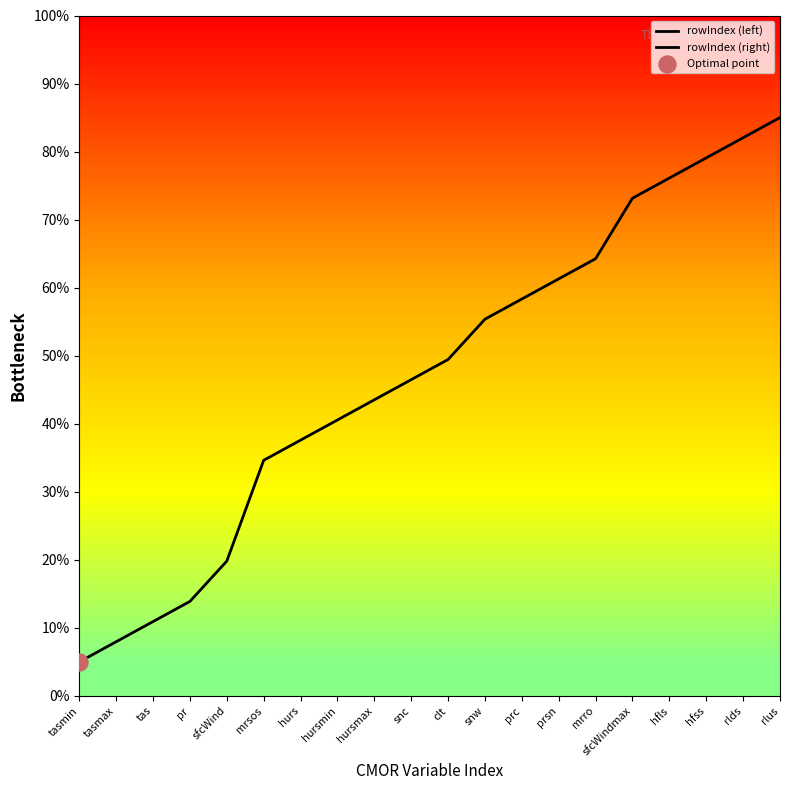

Which has a higher value, snc or snw?

snw